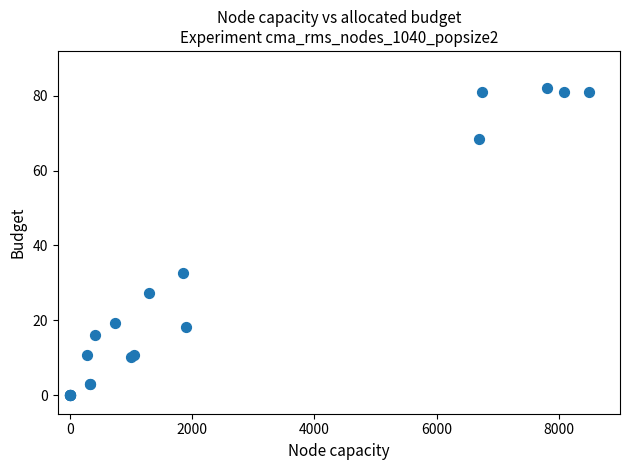

What Y value in the scatter plot is closest to 41?

32.7